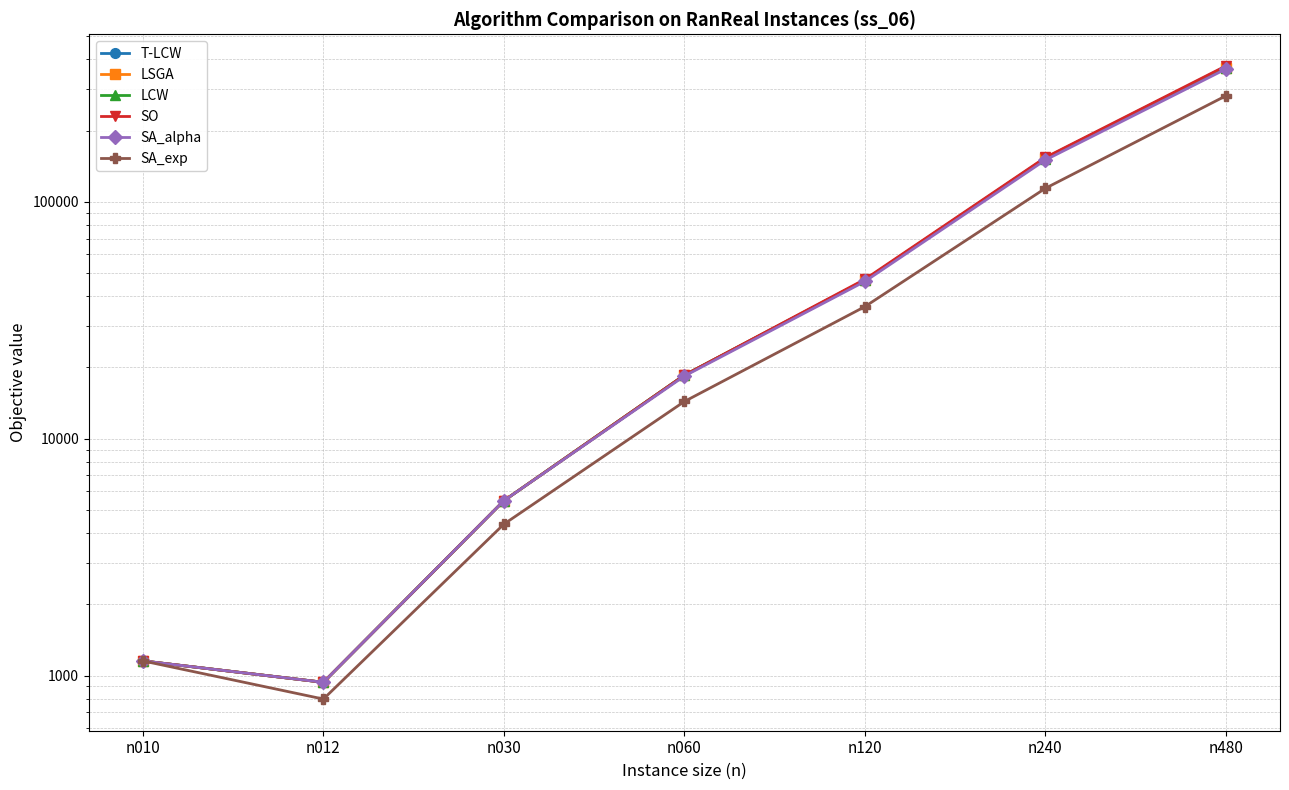

What is the average value of the SA_exp series?

64442.3